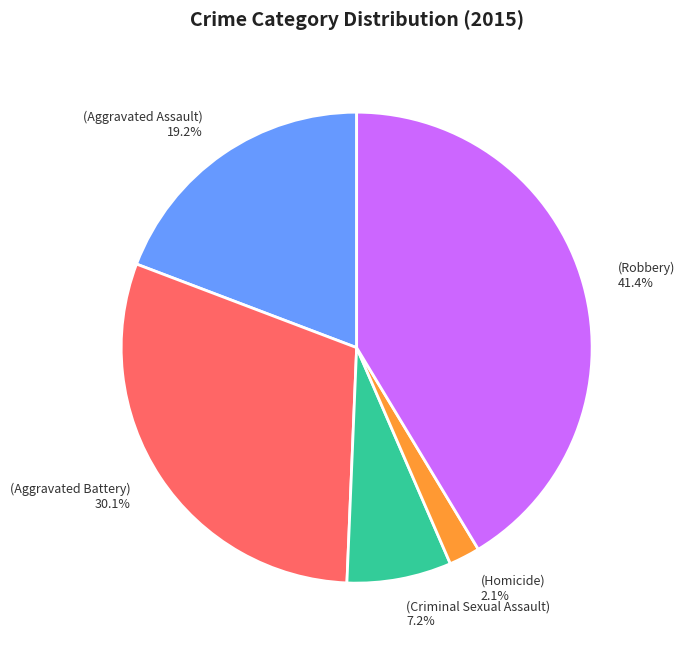

Does any single category account for the majority?

No